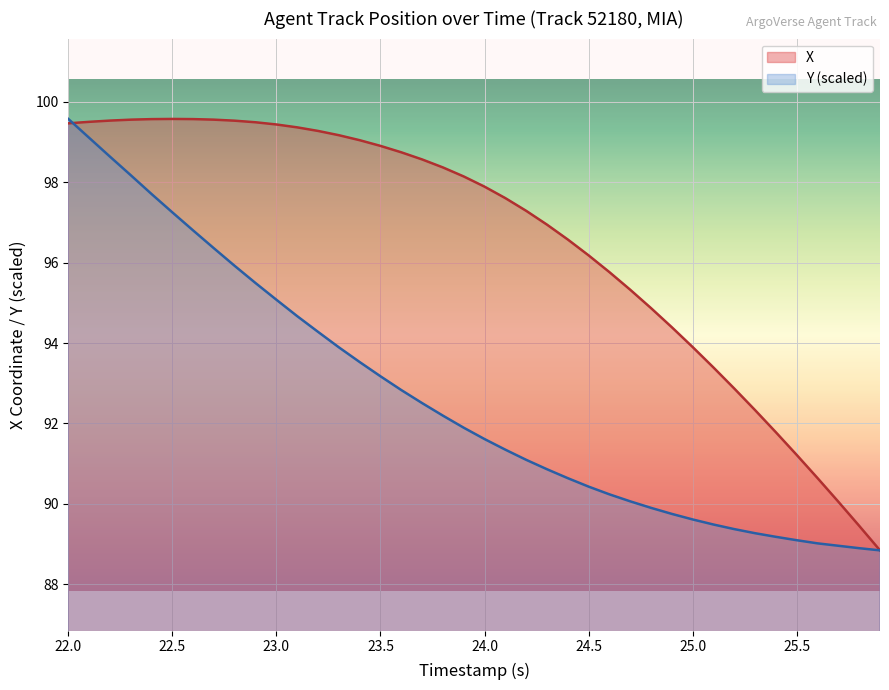

What is the maximum value for X?

99.6